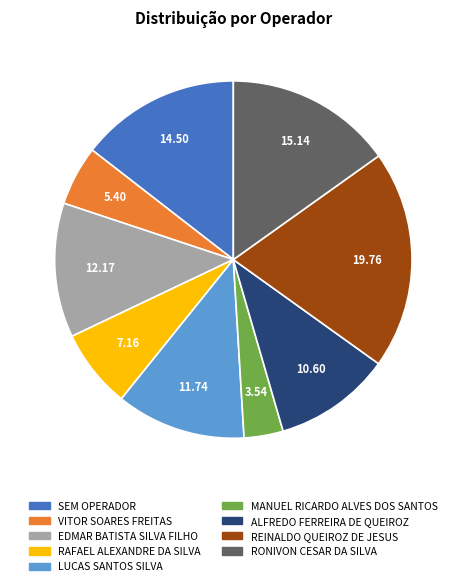

Is there a majority slice in this chart?

No